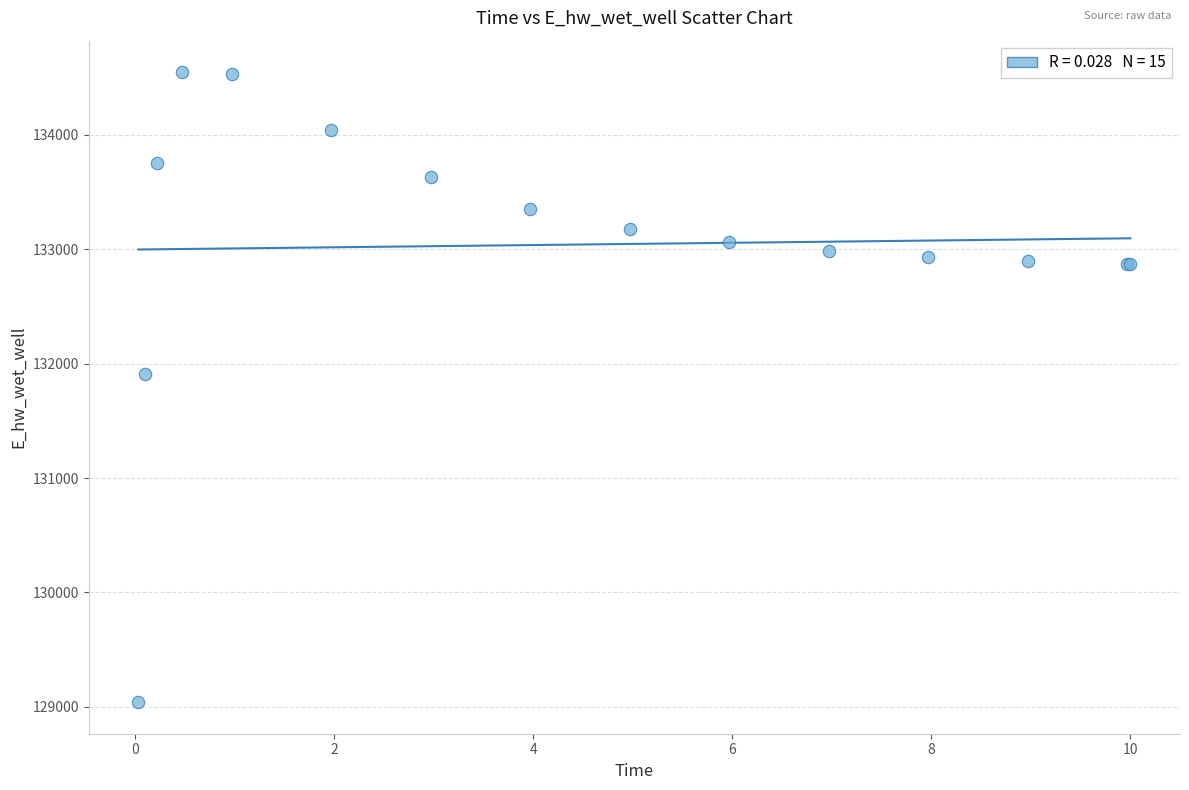

What Y value in the scatter plot is closest to 131794?

131914.1